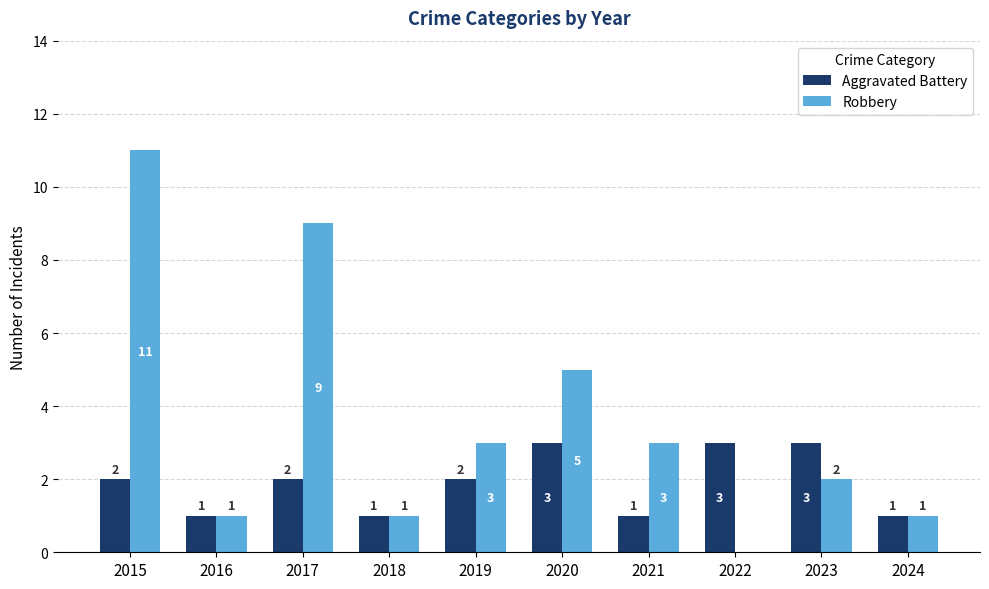

At which label does Robbery first exceed 3?

2015